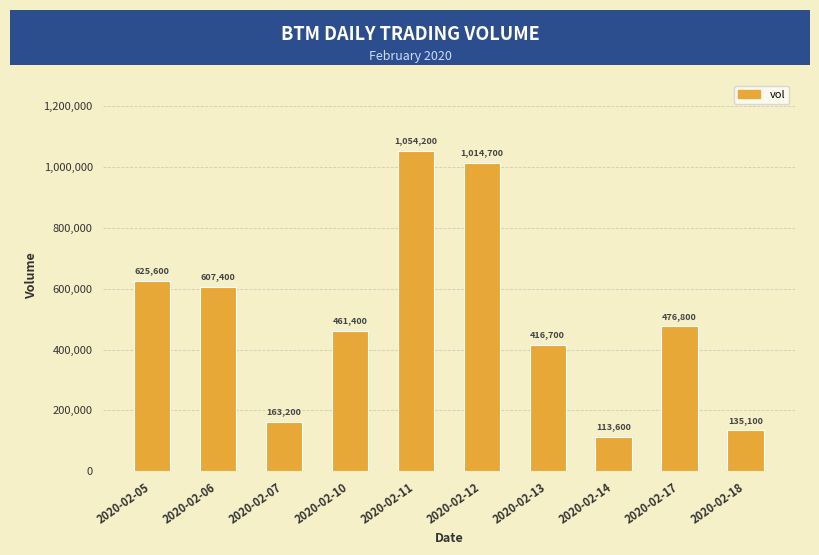

What is the value of the 1st bar from the left?

625600